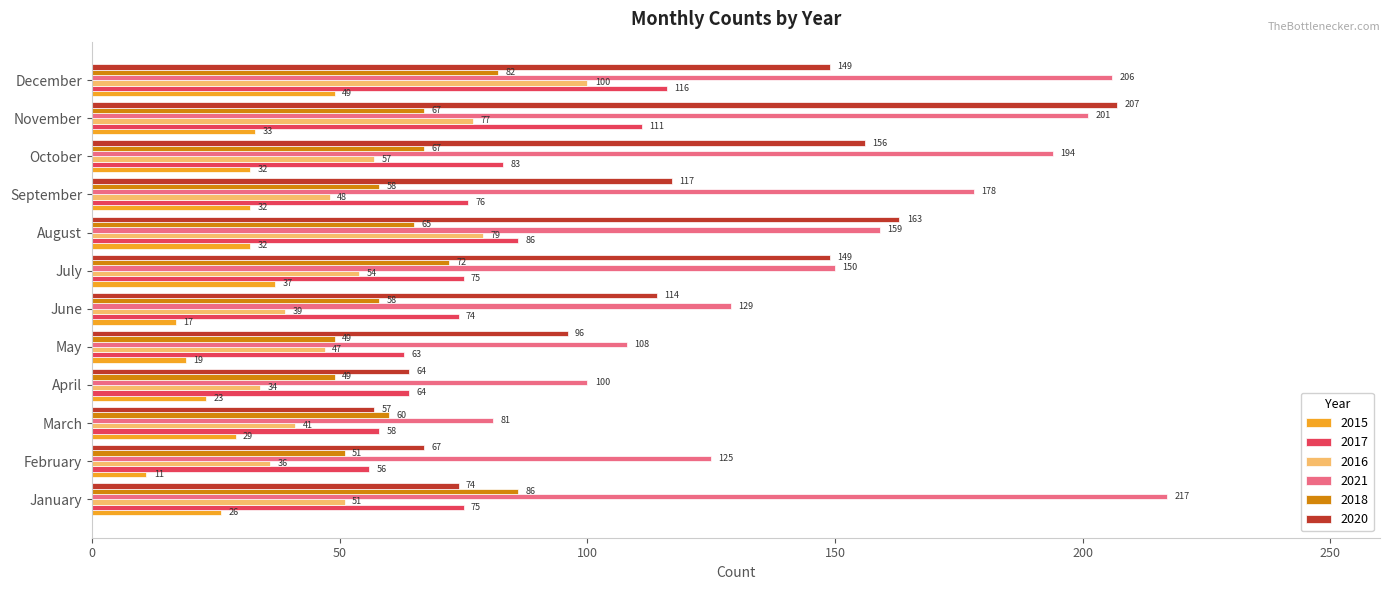

List the labels in order of 2021 value, smallest first.

March, April, May, February, June, July, August, September, October, November, December, January